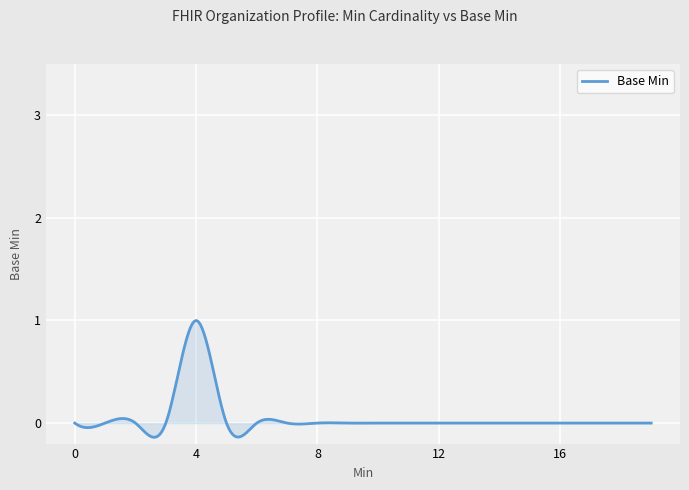

What is the difference between the maximum and minimum values?

1.1